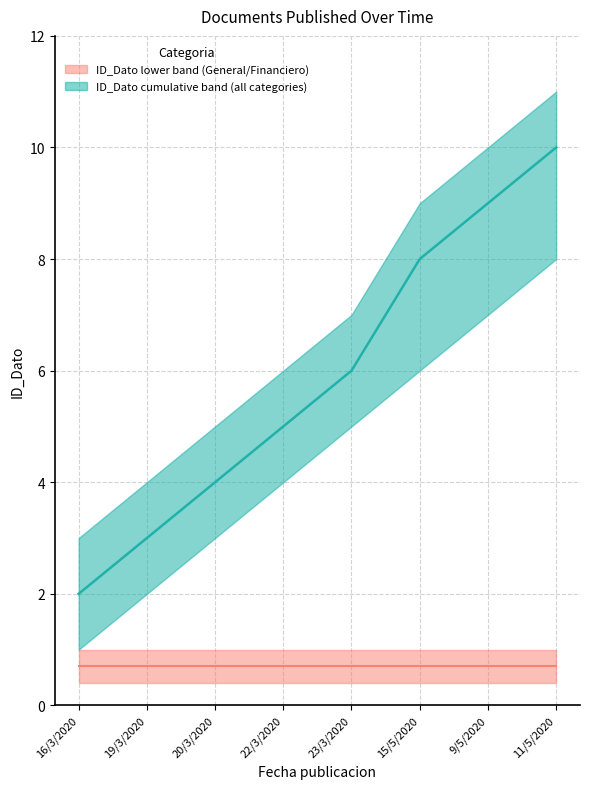

List the labels in order of Cumulative Documents (median) value, largest first.

11/5/2020, 9/5/2020, 15/5/2020, 23/3/2020, 22/3/2020, 20/3/2020, 19/3/2020, 16/3/2020